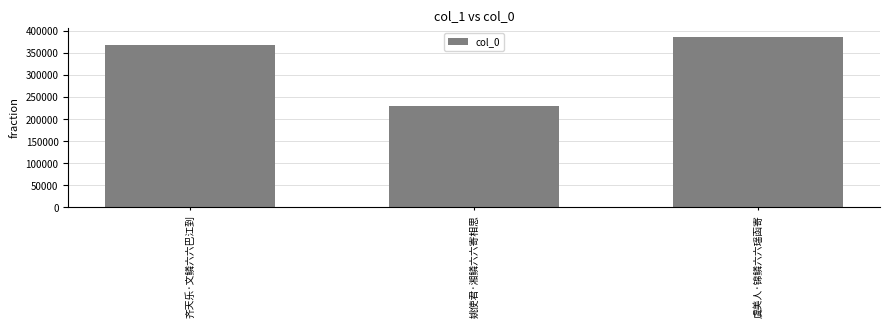

Is it true that the value at 姚使君·湘鳞六六寄相思 is 230314?

True